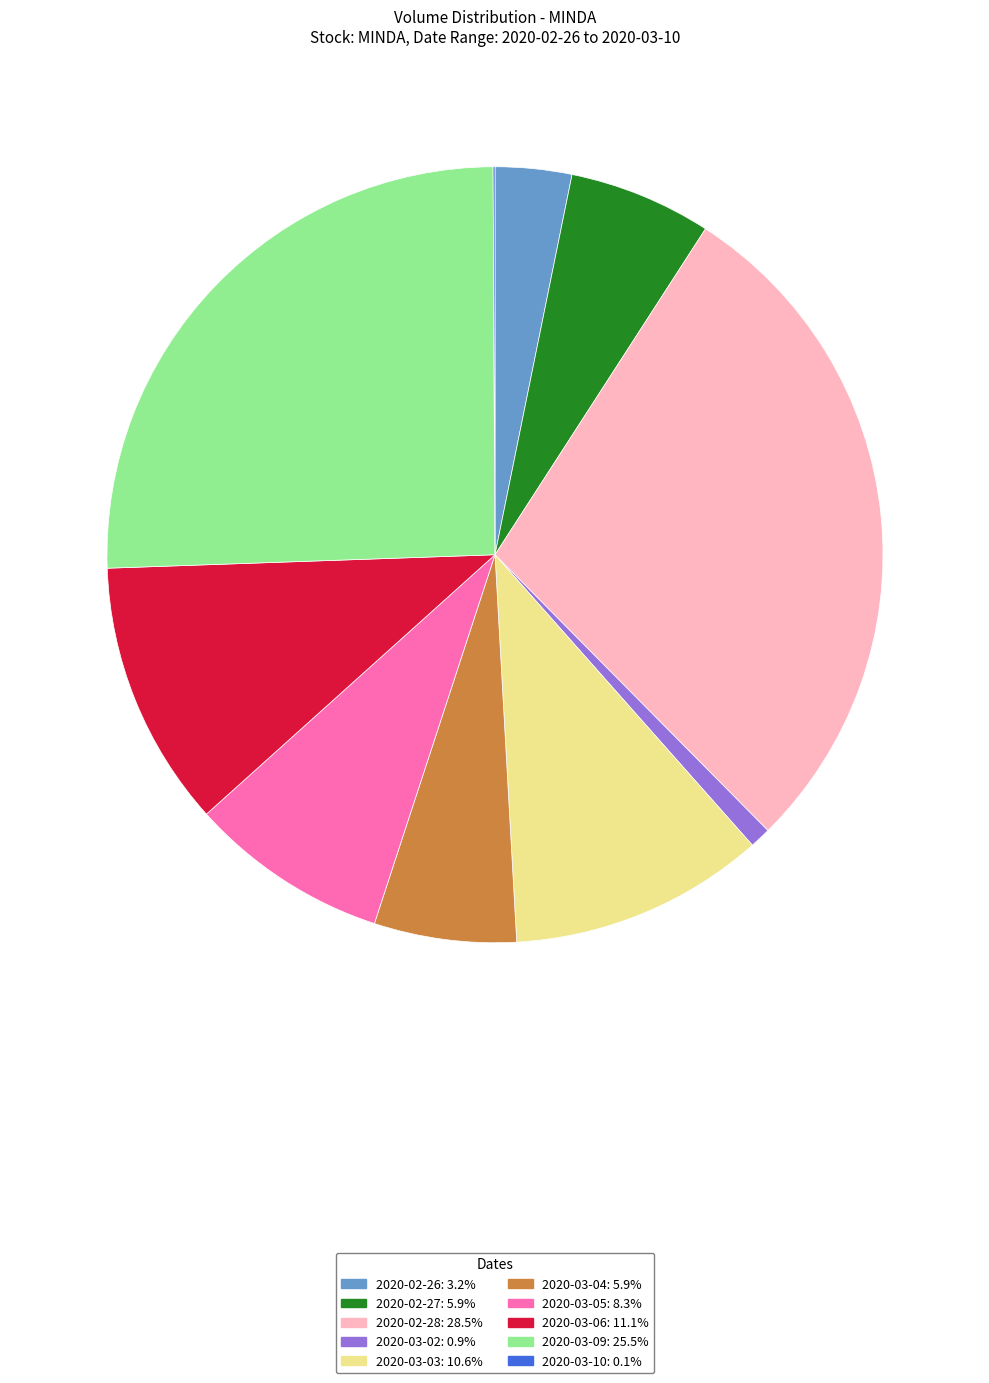

Is the sum of 2020-02-28 and 2020-02-26 greater than half?

No